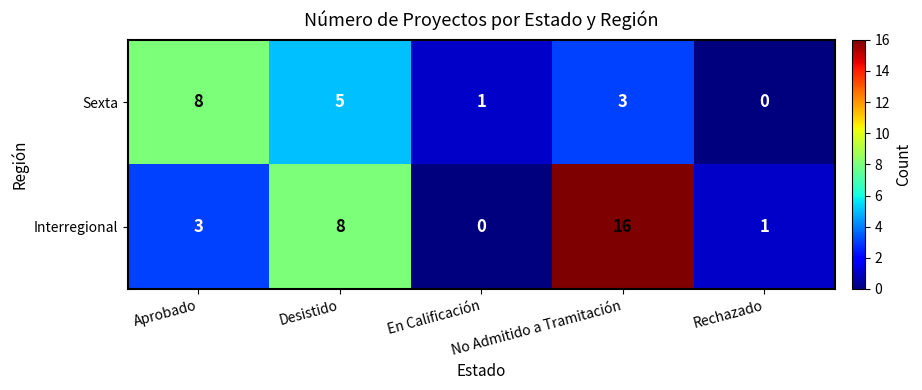

What is the maximum value shown in the chart?

16